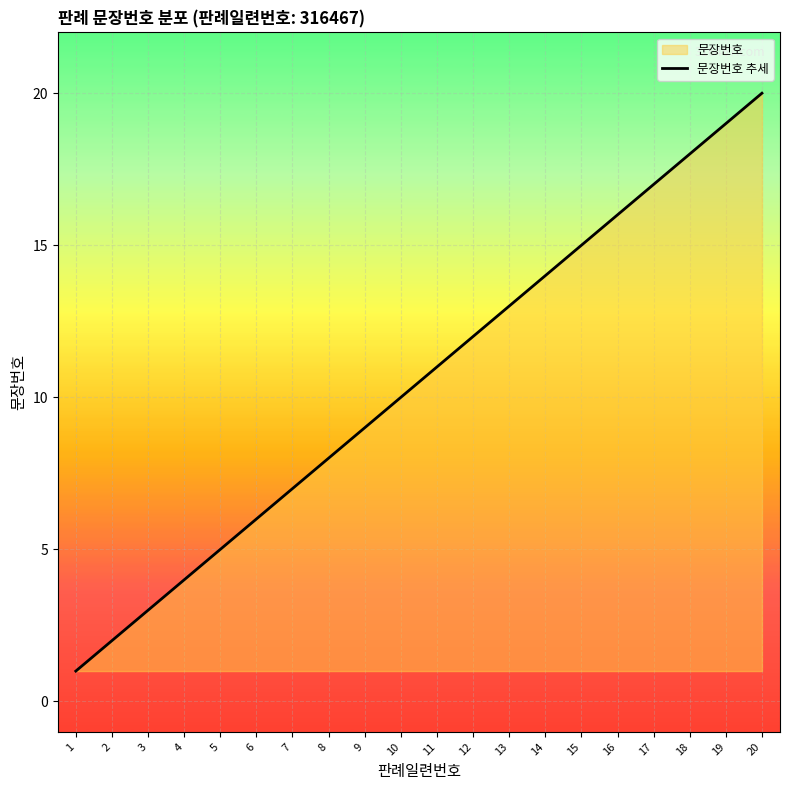

Where is the data nearest to the value 10?

10